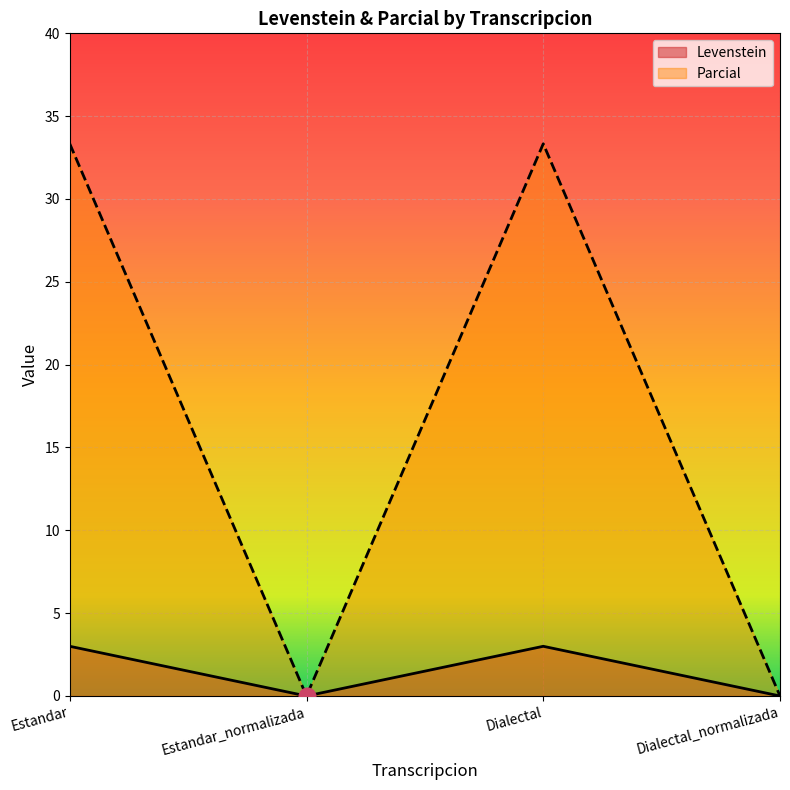

At how many categories does at least one series exceed 17?

2